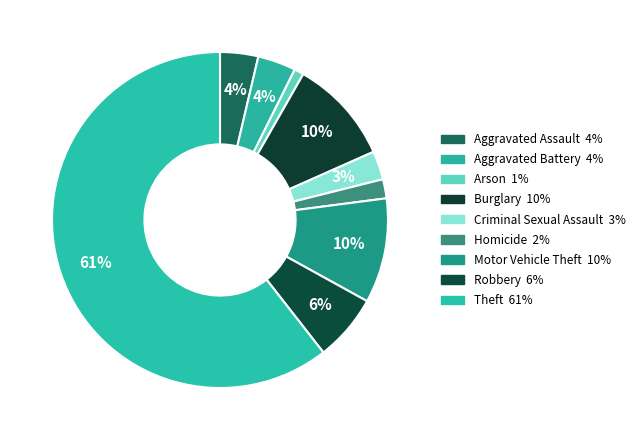

To the nearest percent, what percentage of the pie is Burglary?

10%